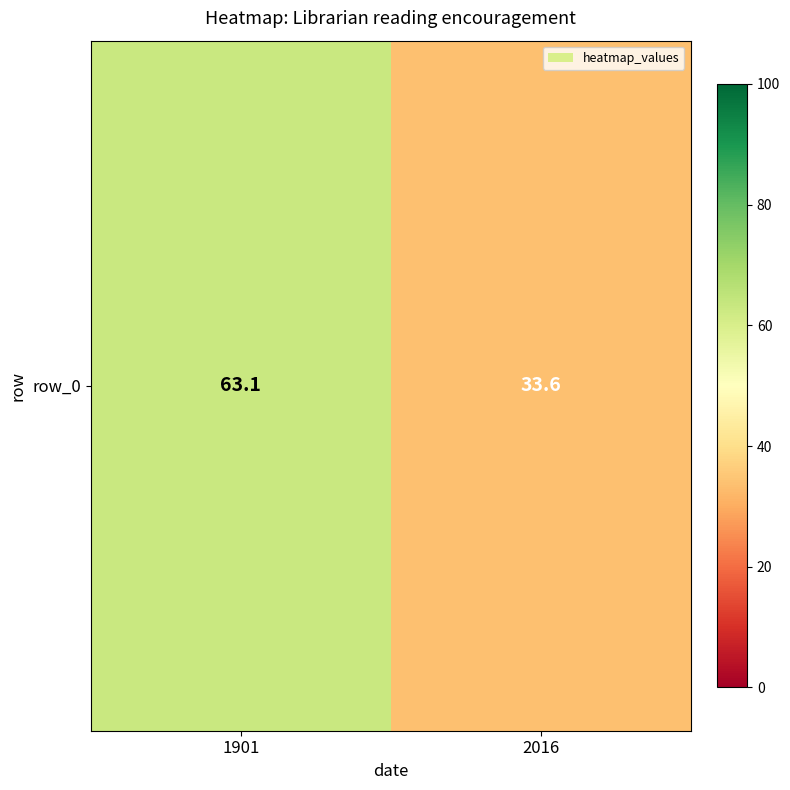

How many categories are shown in the chart?

2